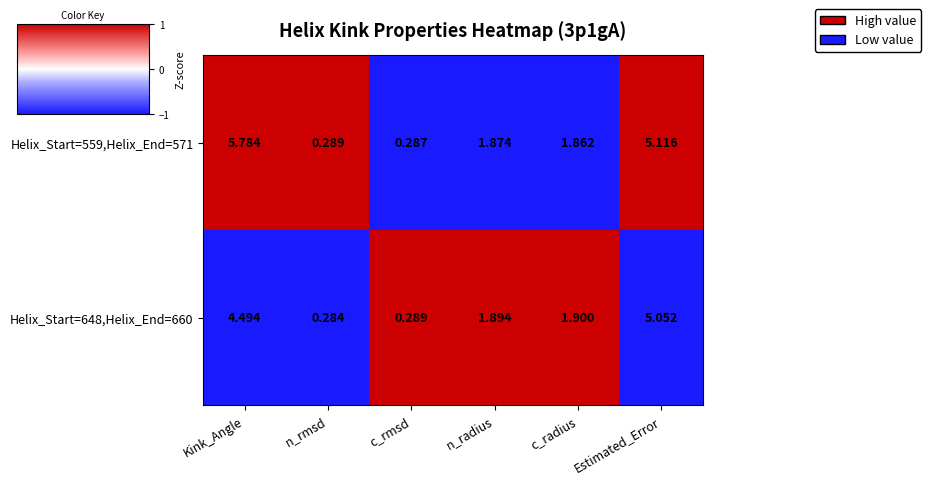

At n_radius, list the series in order from smallest to largest.

Helix_Start=559,Helix_End=571, Helix_Start=648,Helix_End=660